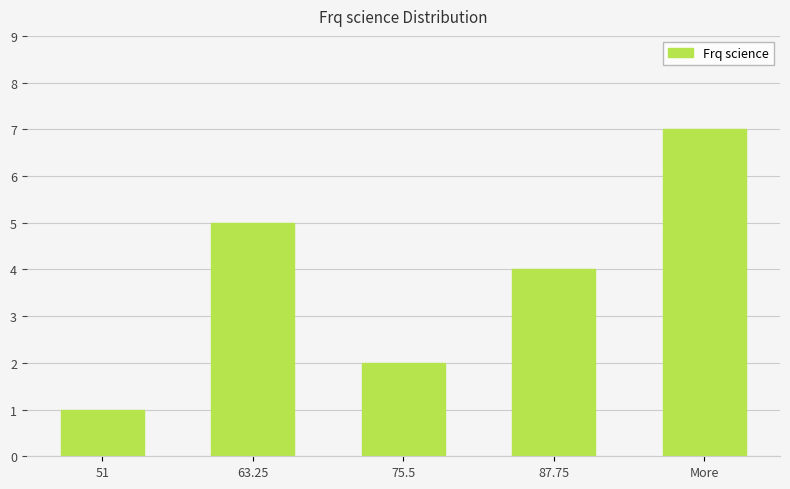

The value at 87.75 is 4. True or false?

True